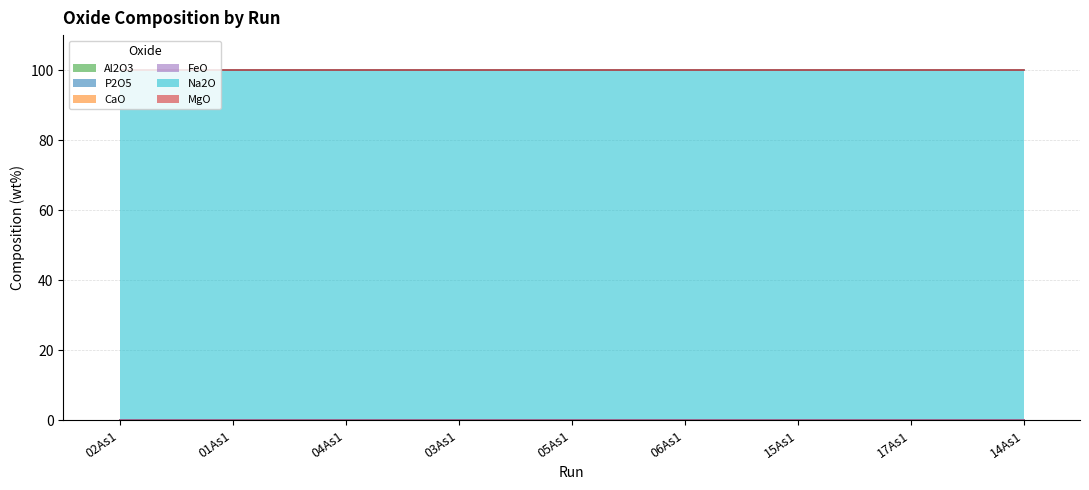

What are all the series names shown in the legend?

Al2O3, P2O5, CaO, FeO, Na2O, MgO